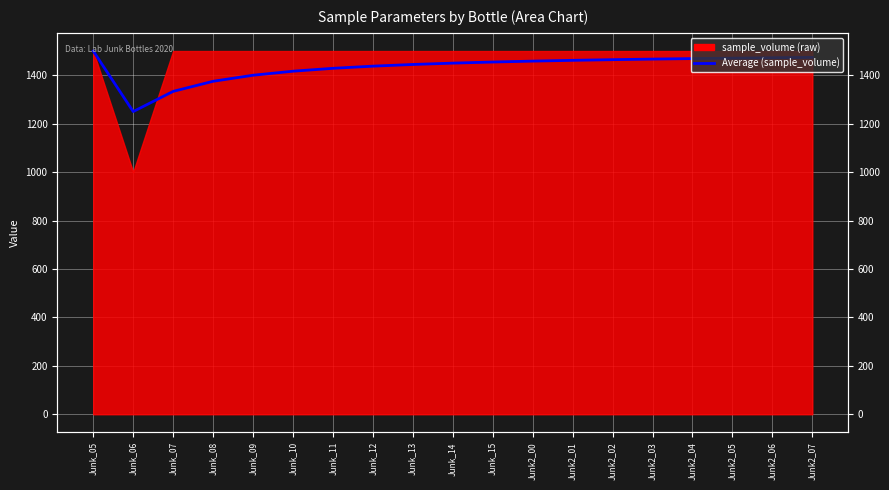

Count the number of categories in the chart.

19